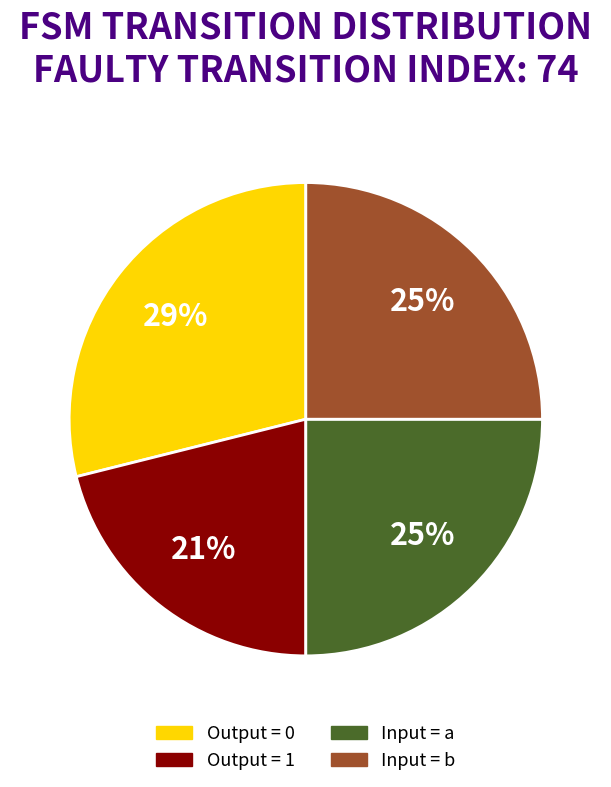

Is there any slice that represents more than half of the pie?

No